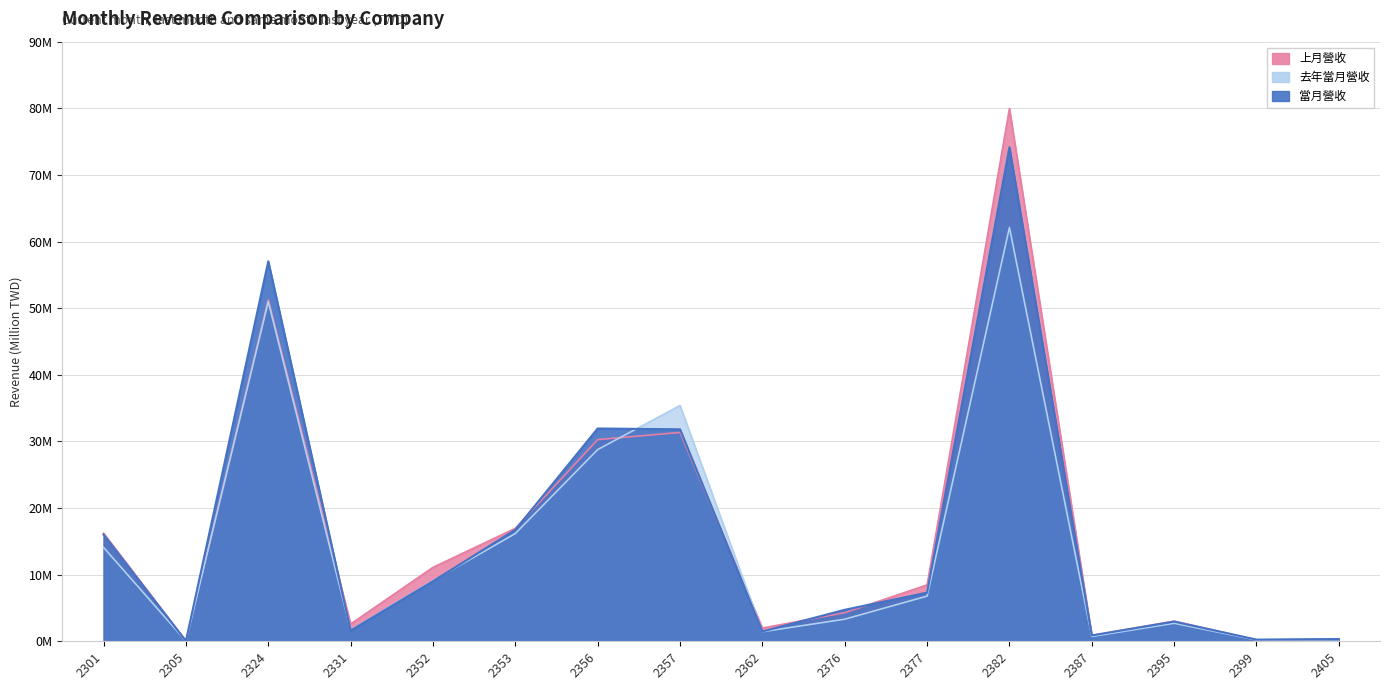

The 當月營收 series shows 16.6 at 2357. True or false?

False